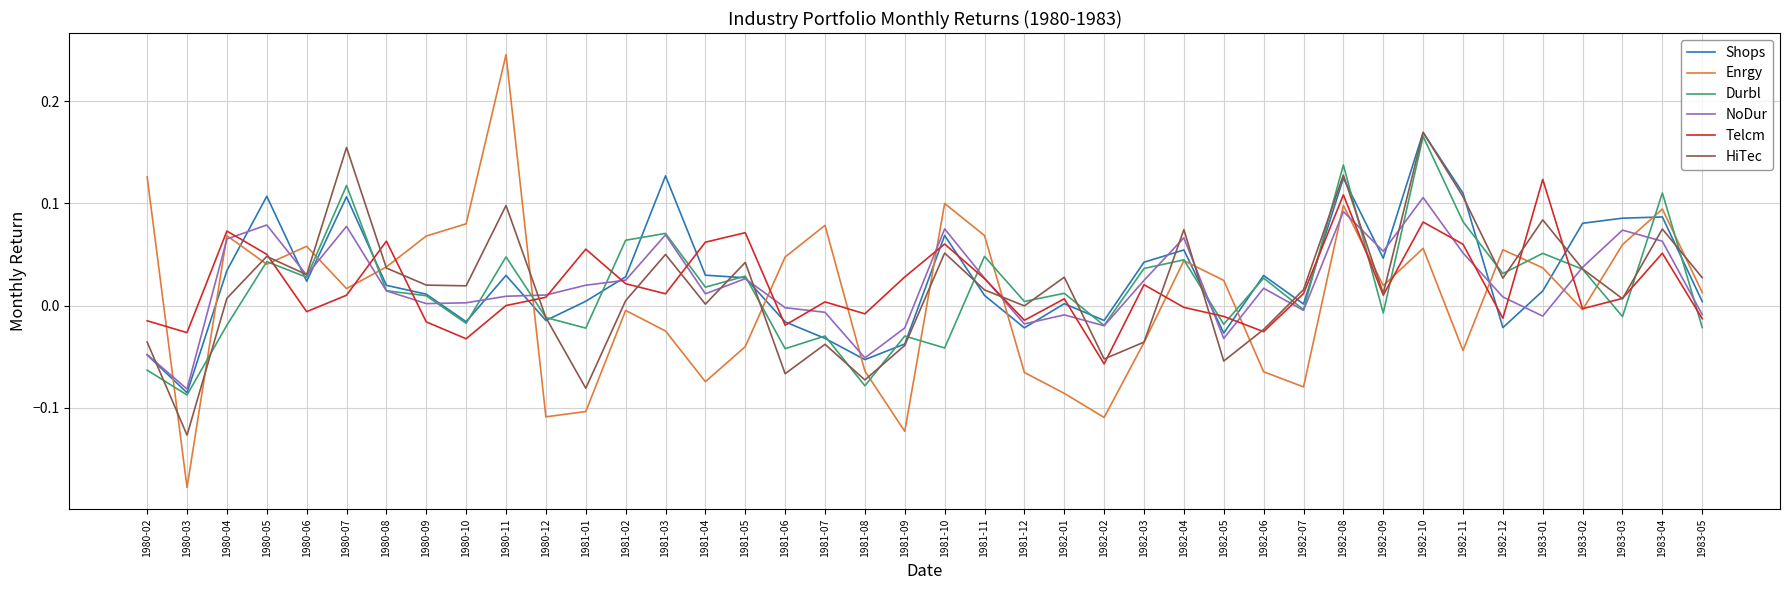

Between 1980-12 and 1982-08, which series saw the biggest shift?

Enrgy